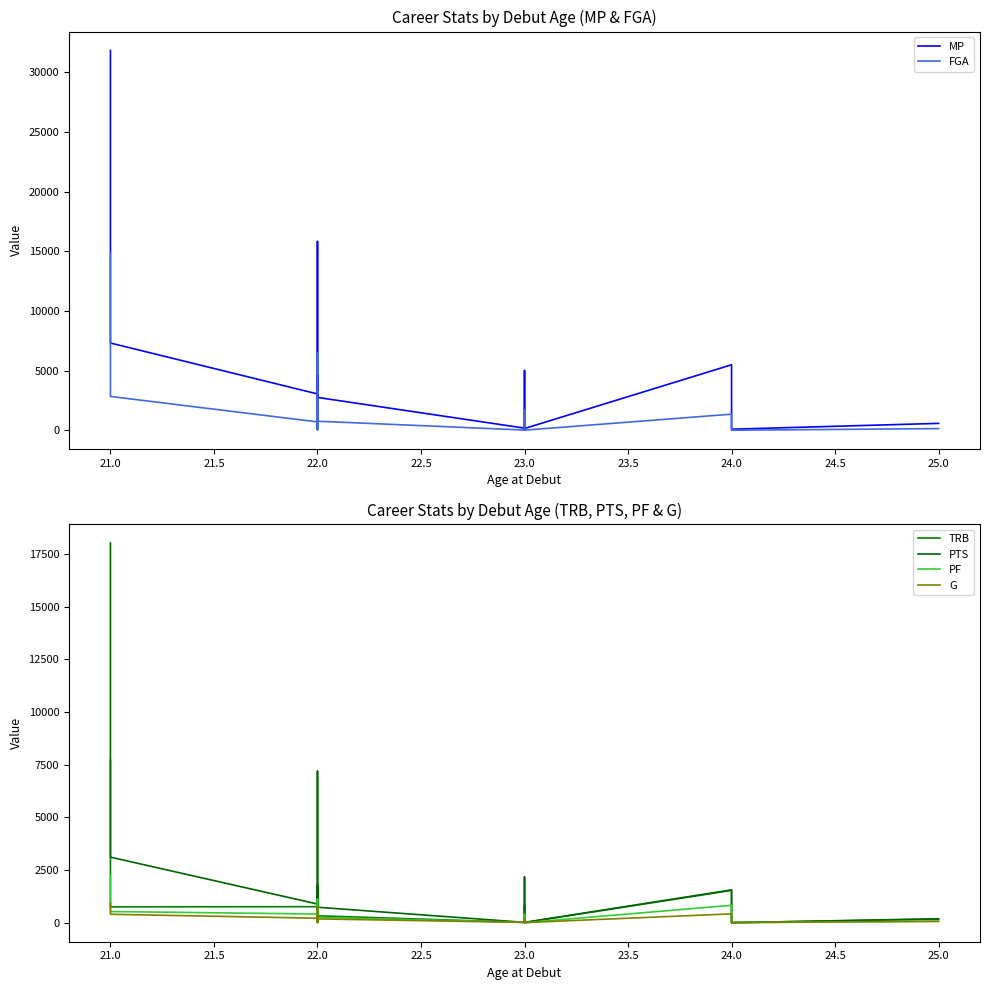

True or false: MP has more than 1 points higher than both neighbors.

True